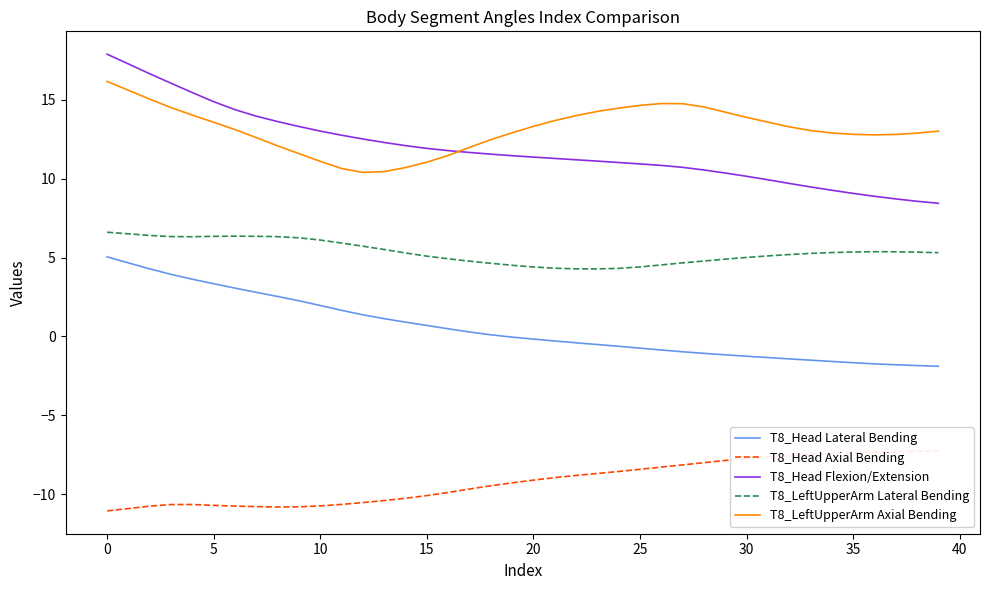

True or false: T8_LeftUpperArm Lateral Bending has more than 0 interior local peaks.

True